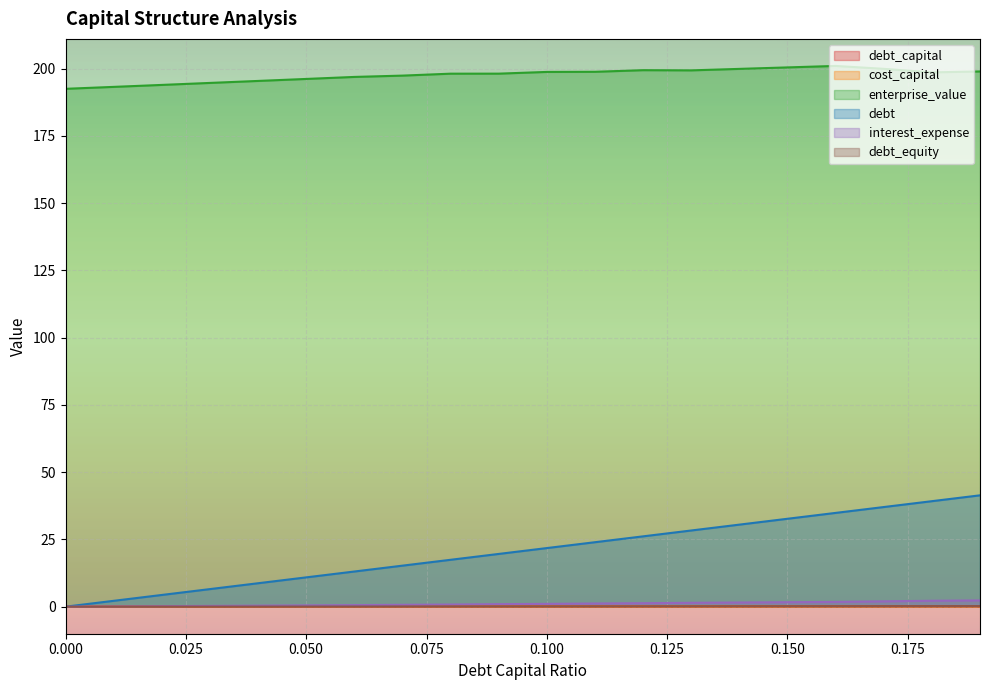

In cost_capital, how many points are higher than both neighbors (excluding endpoints)?

2